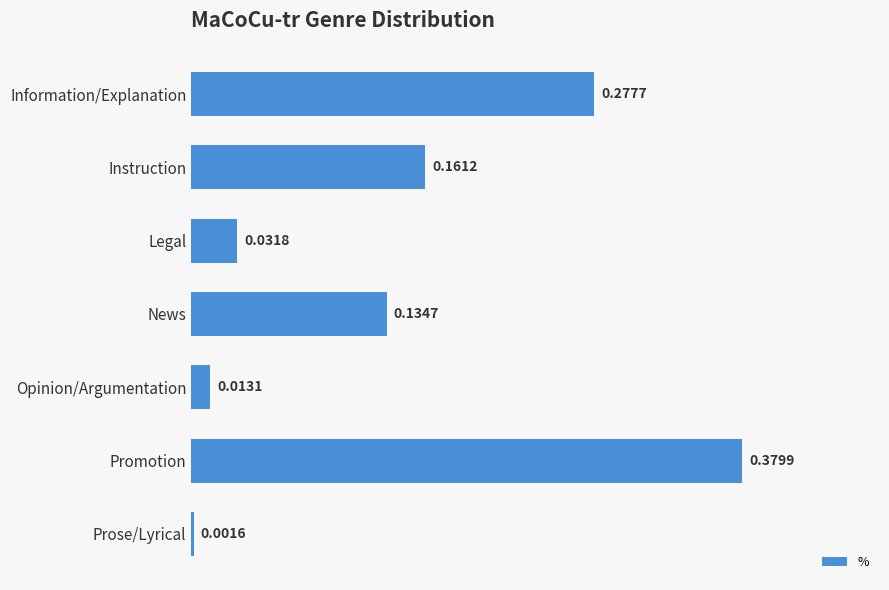

What is the label of the 3rd bar from the bottom?

Opinion/Argumentation